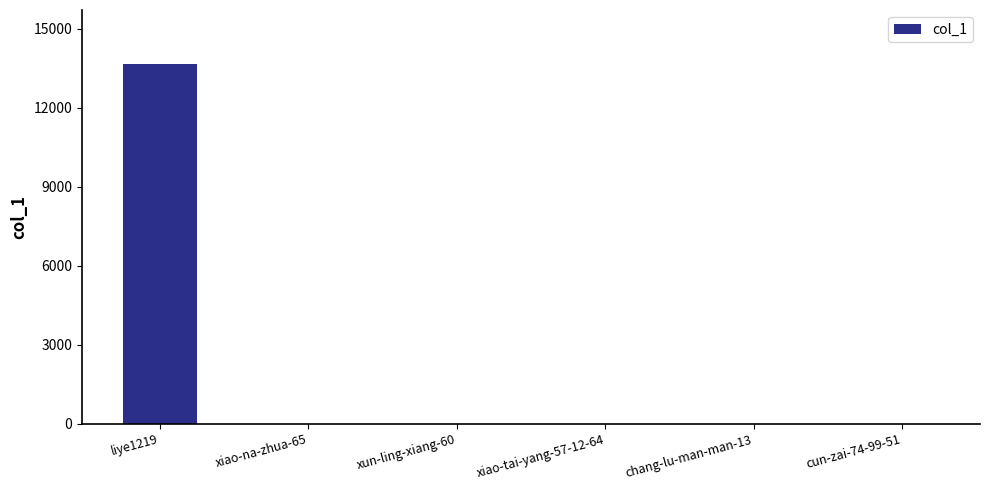

Where does the data first go above 3?

liye1219